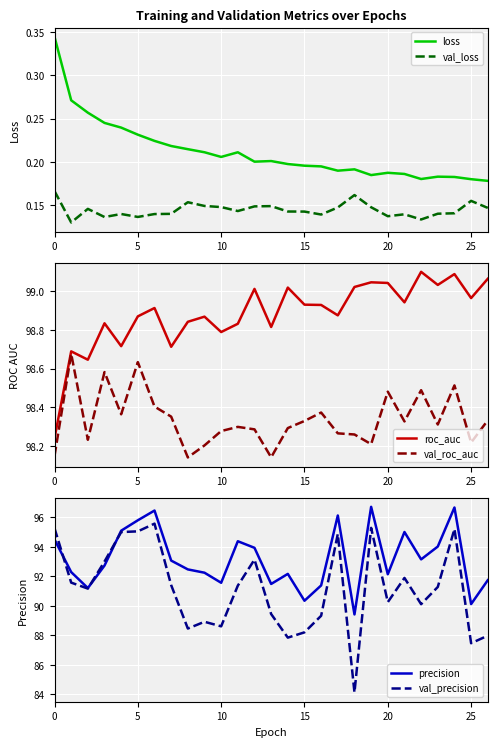

True or false: precision has more than 0 interior local peaks.

True